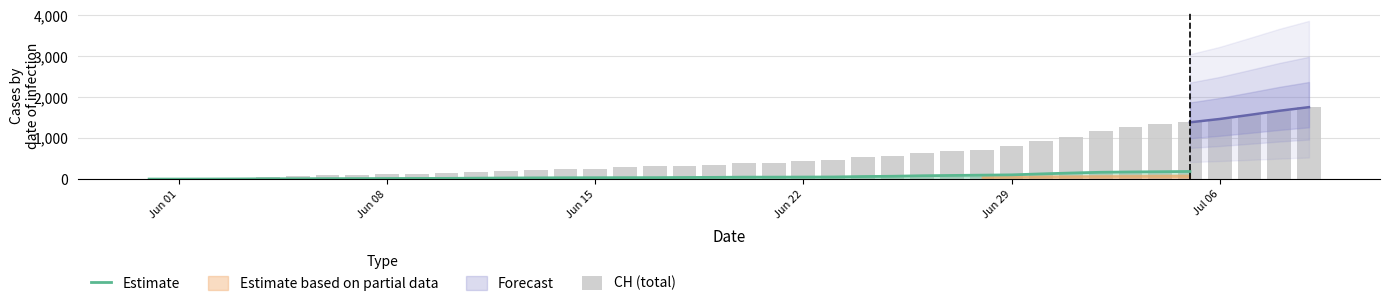

What is the highest value of the Estimate series?

185.7